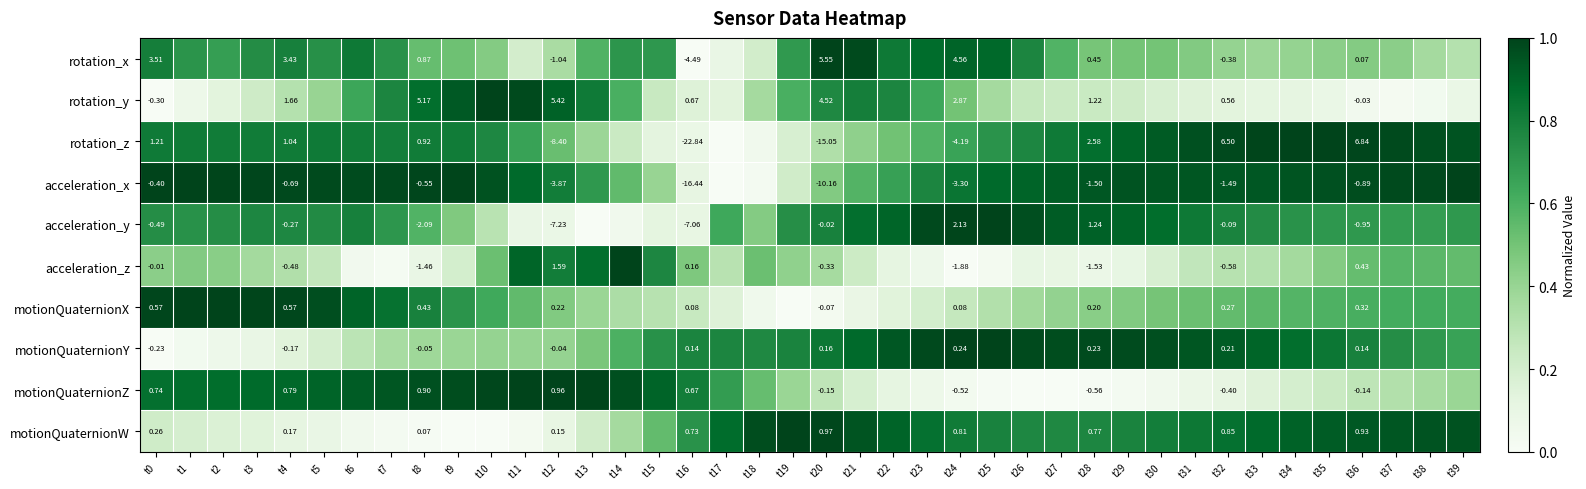

Which category has the lowest value in the acceleration_x series?

t17